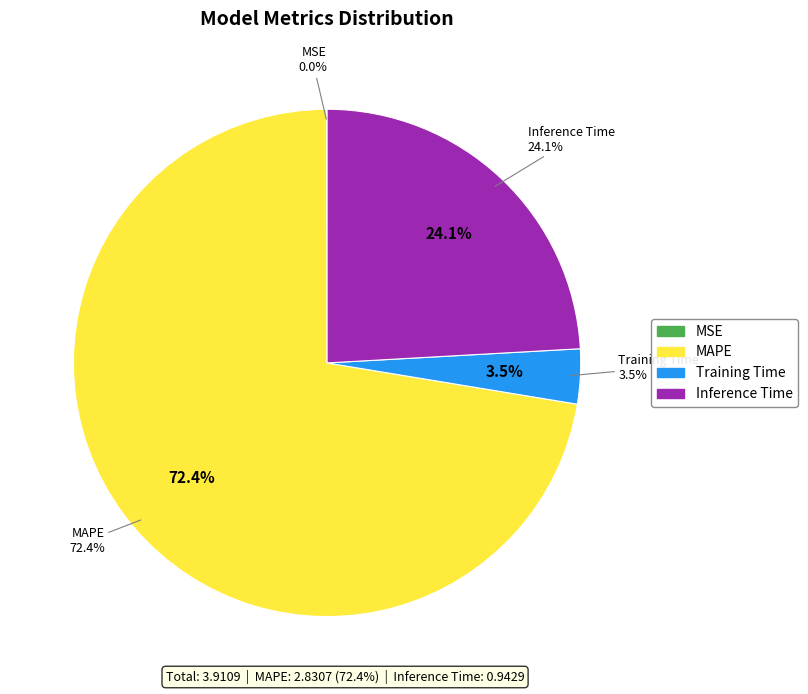

To the nearest percent, what is the combined percentage of MAPE and MSE?

72%